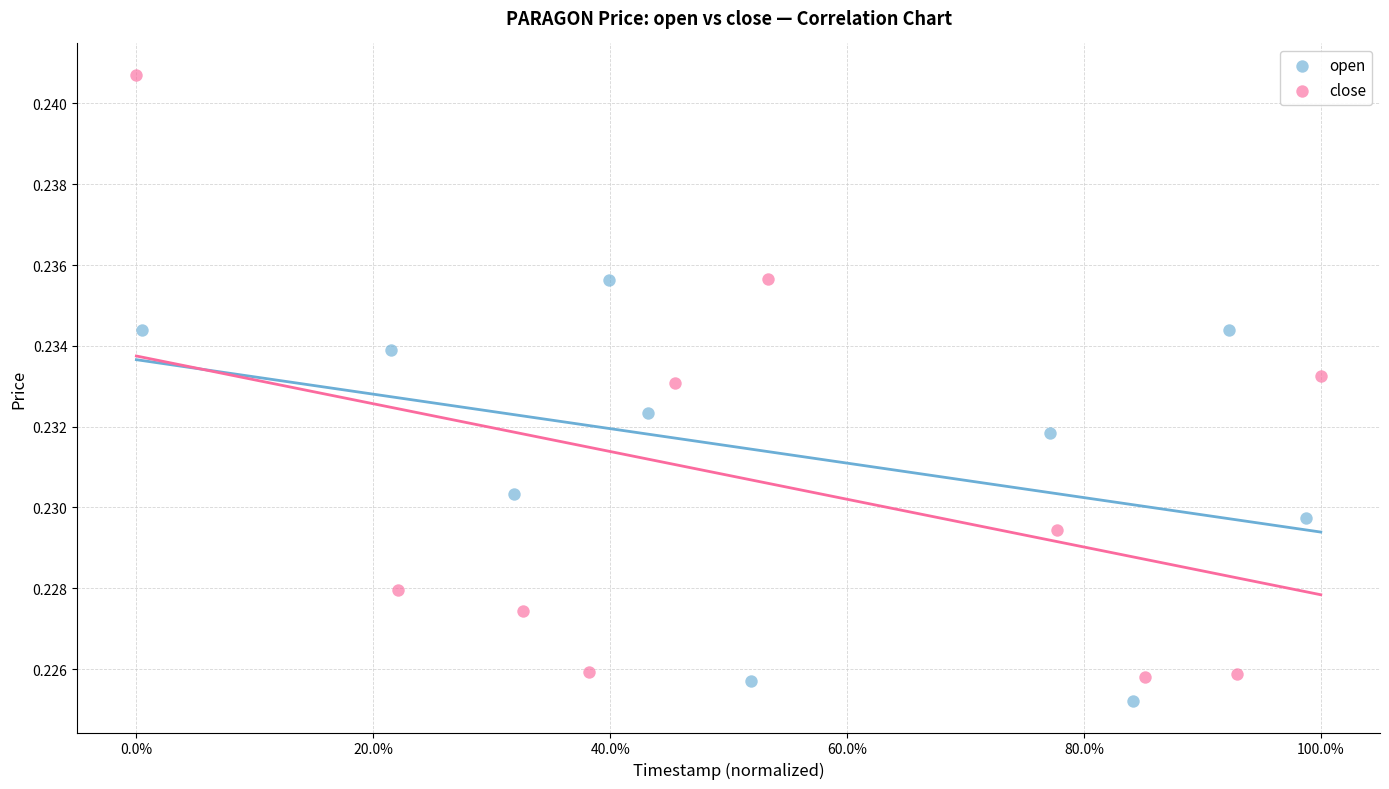

Which series reaches the minimum Y coordinate?

open